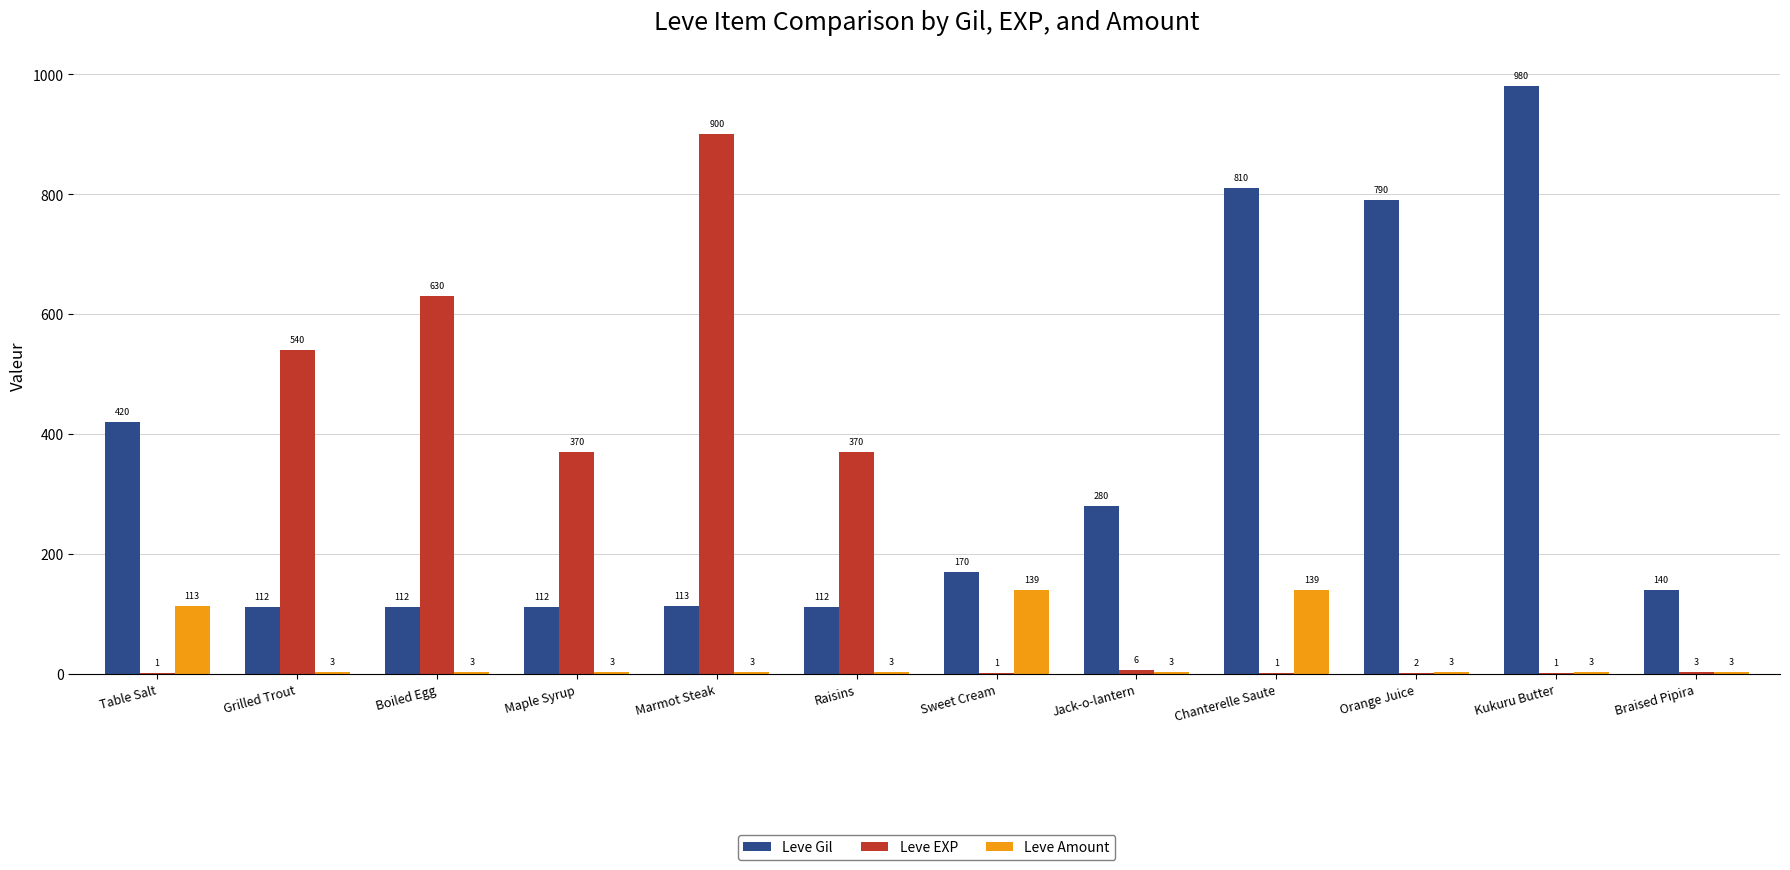

Count the number of categories in the chart.

12